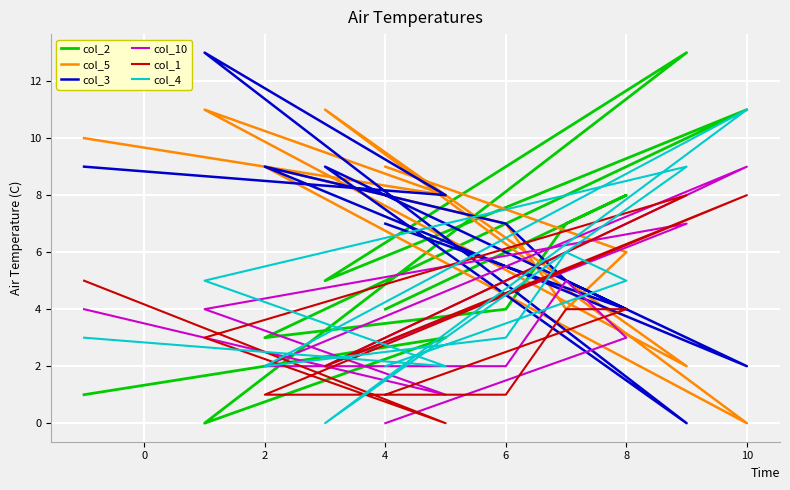

Which series has the largest range (max minus min)?

col_2